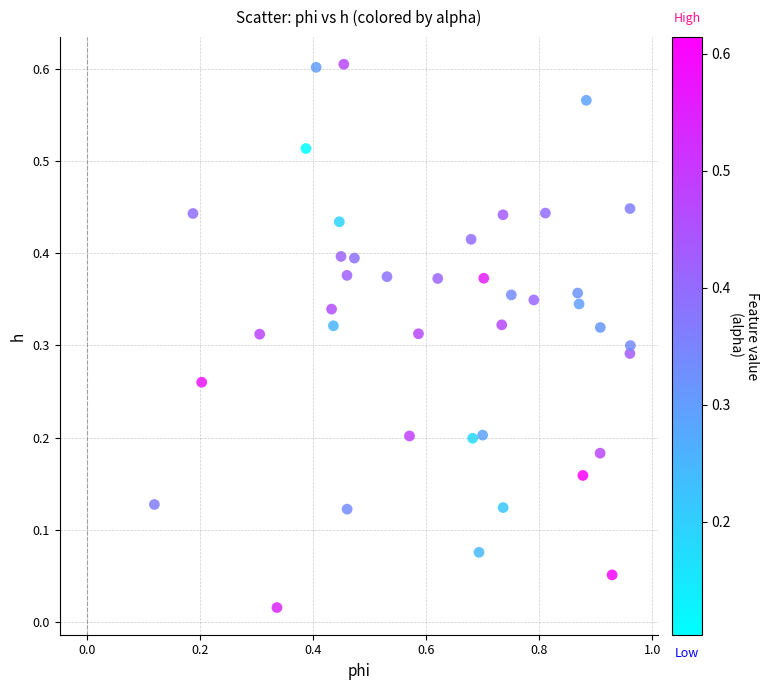

What is the range of X values (max minus min)?

0.8